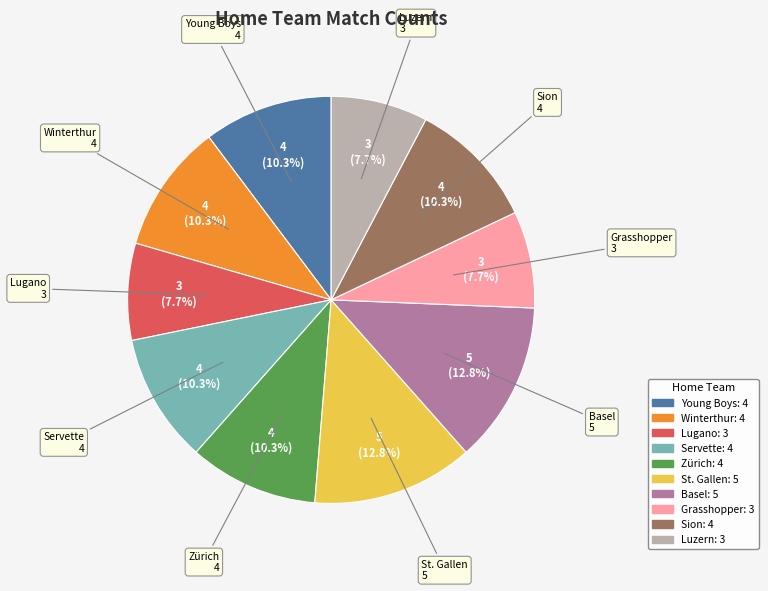

To the nearest percent, what portion does Lugano represent?

8%